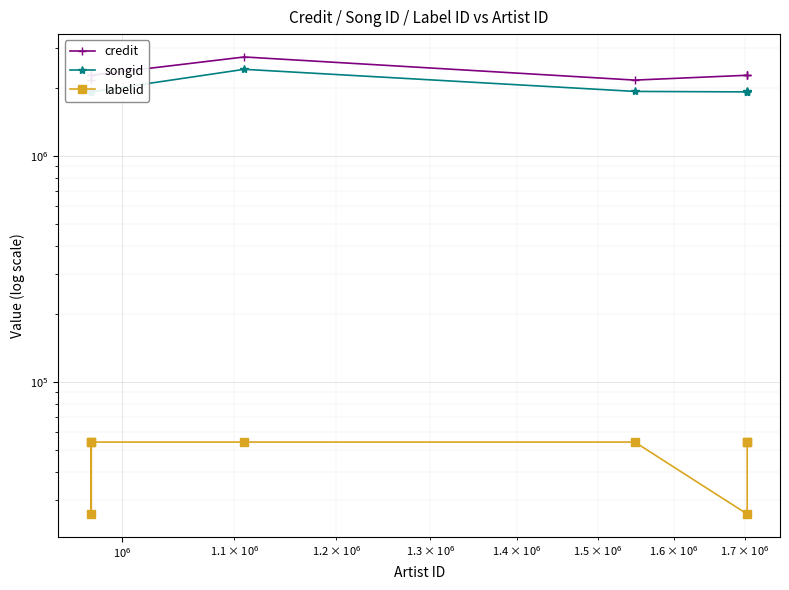

What is the maximum value for credit?

2738167